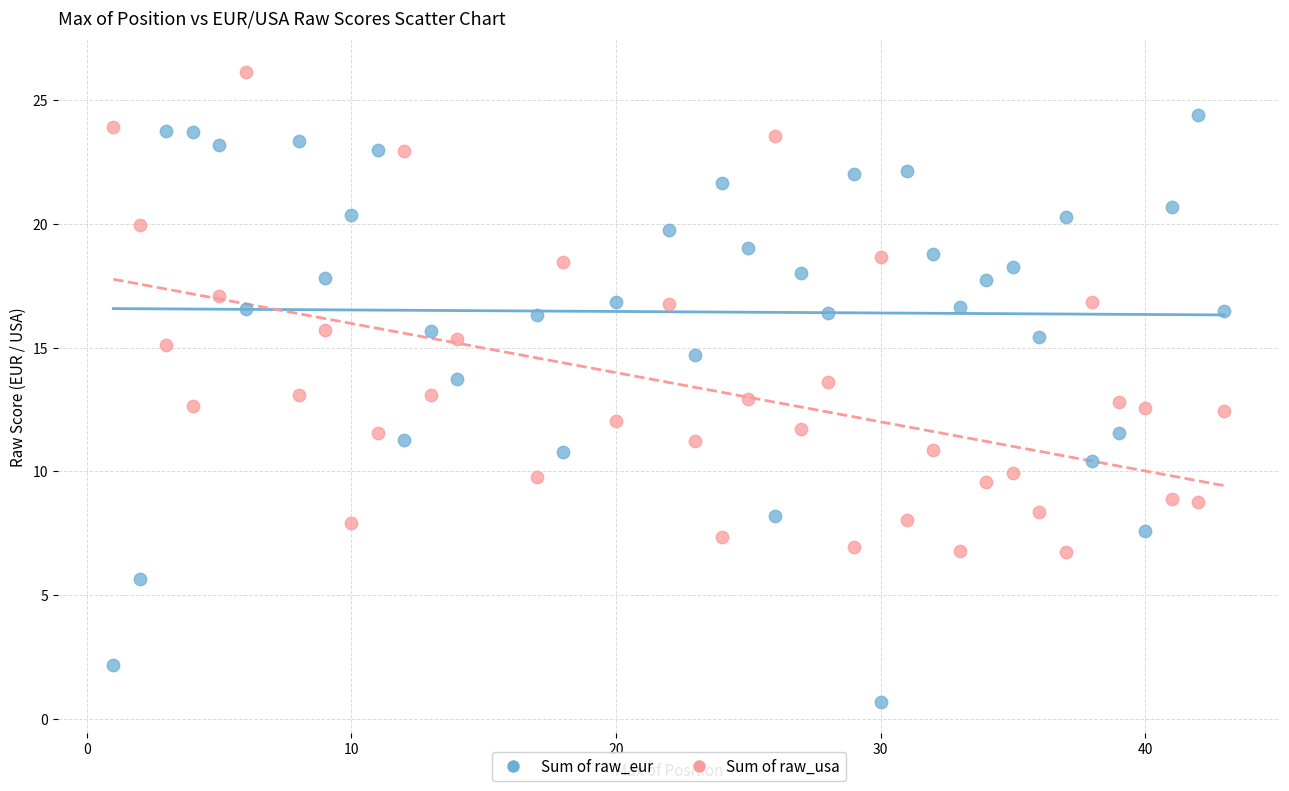

Which series contains the highest Y value?

Sum of raw_usa